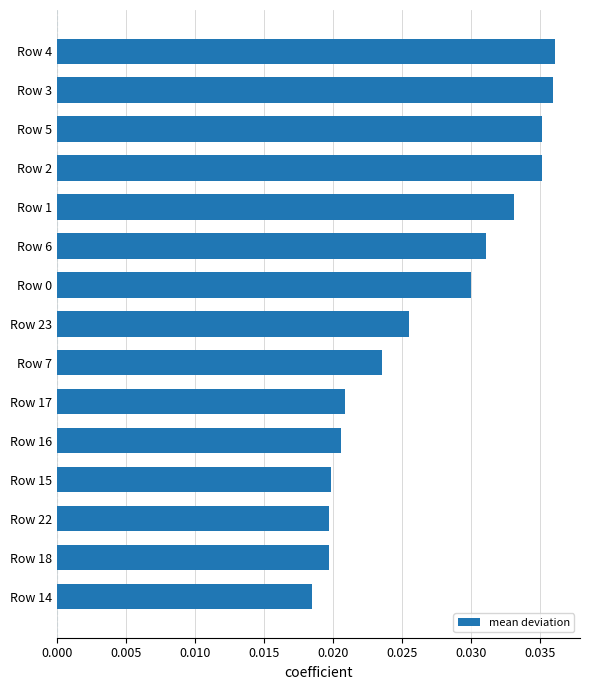

Count the values in the range 0 to 1.

15